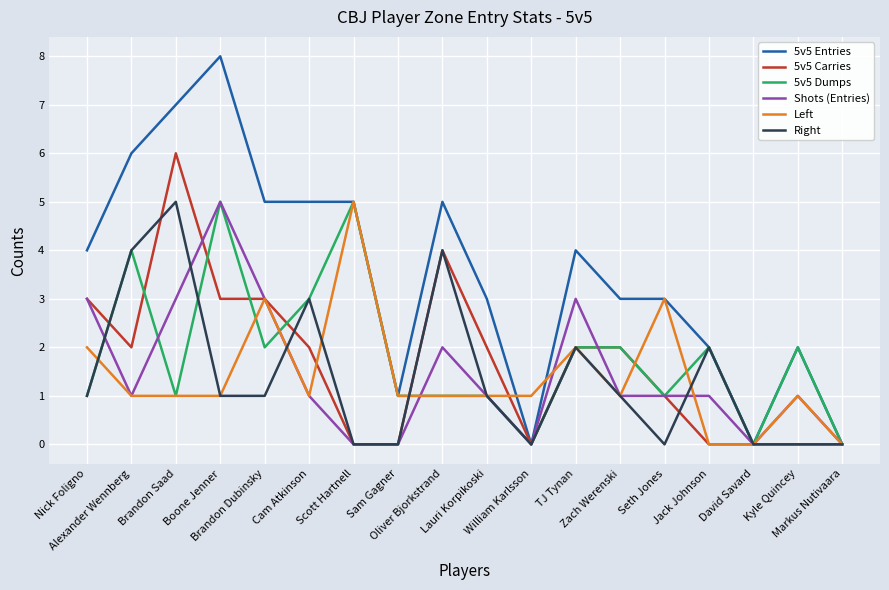

True or false: 5v5 Carries has more than 1 points higher than both neighbors.

True